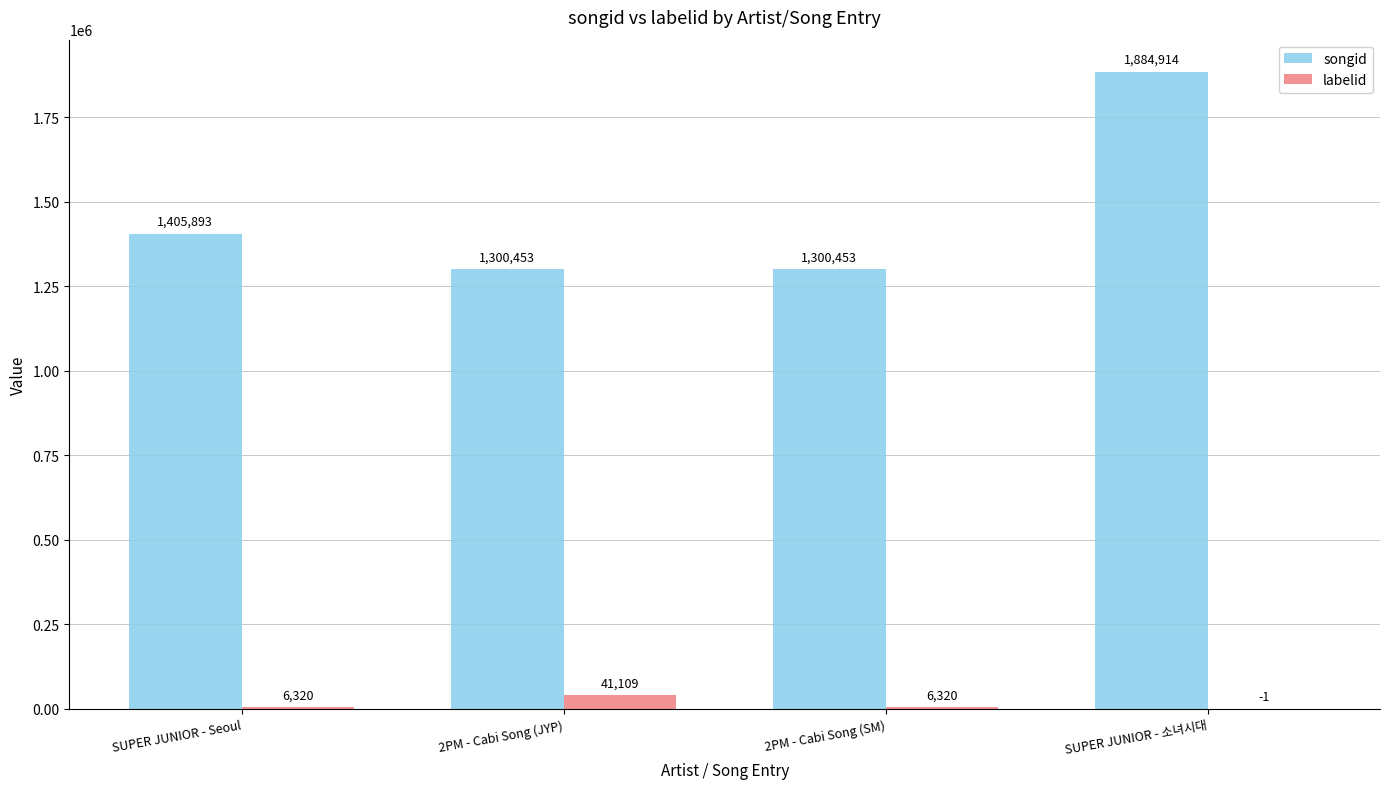

True or false: labelid has a value of 41109 at 2PM - Cabi Song (JYP).

True